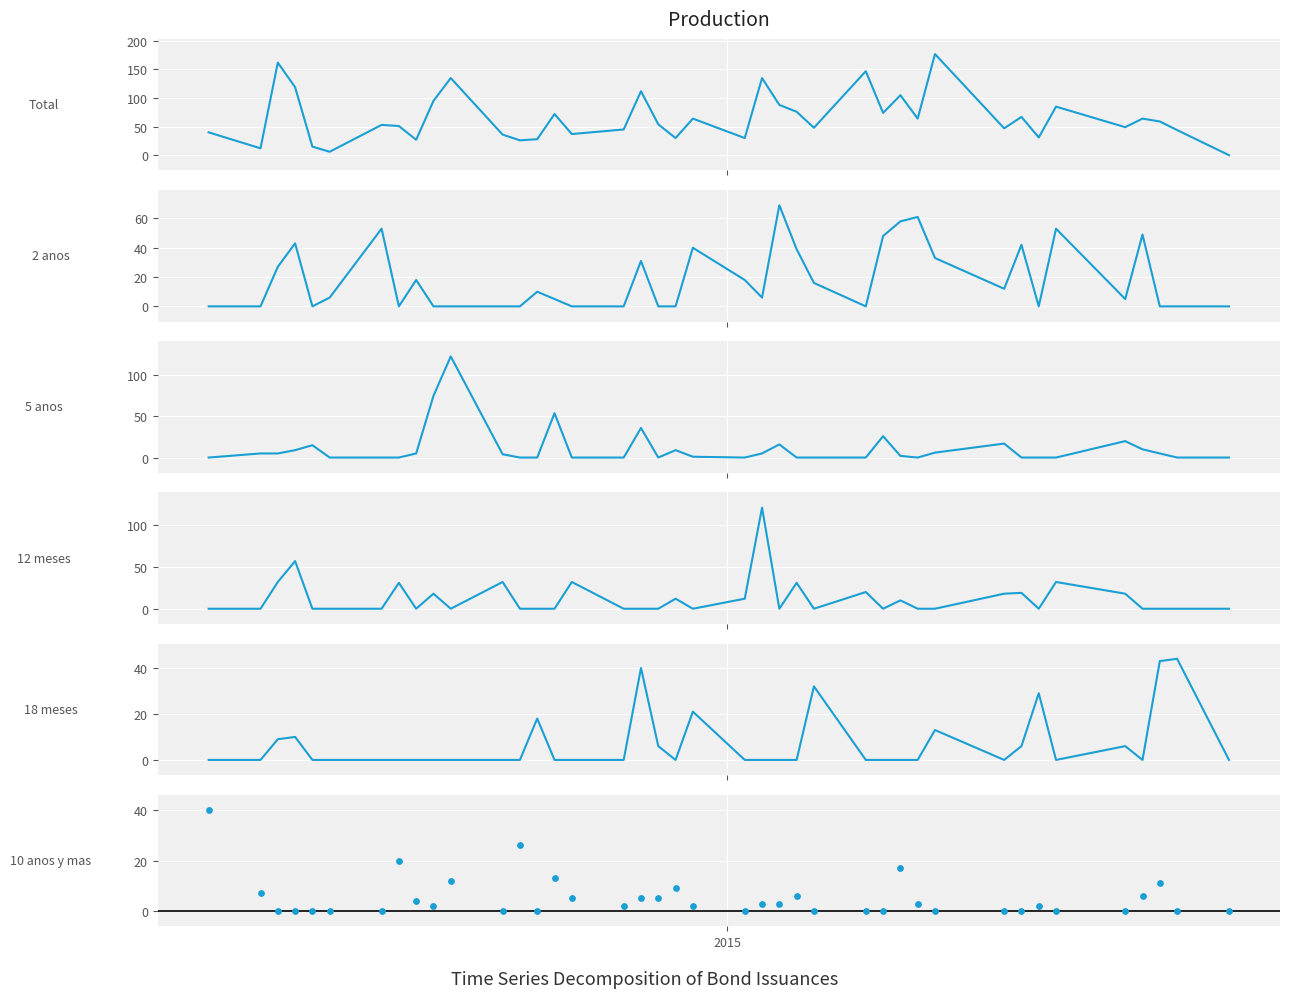

Is the value of 18 meses at 25 greater than the value of 5 anos at 38?

Yes